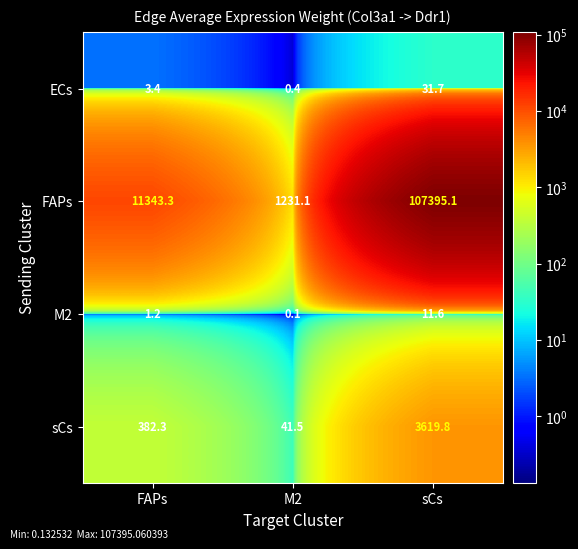

Count the number of data series in this chart.

4